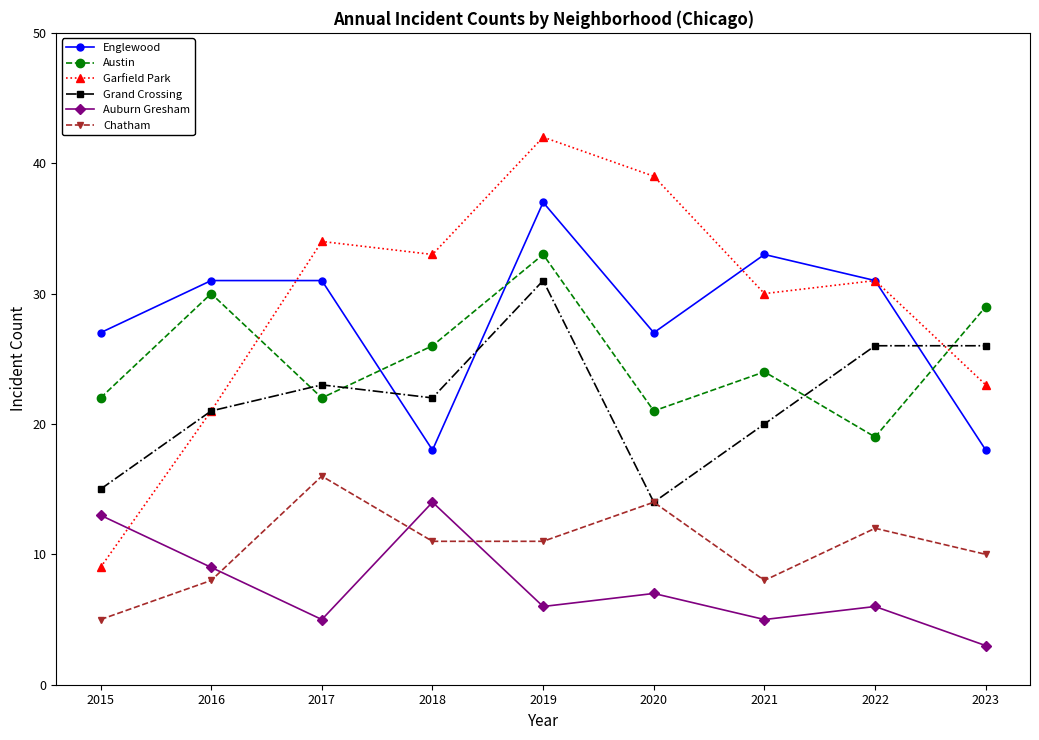

What is the smallest value displayed?

3